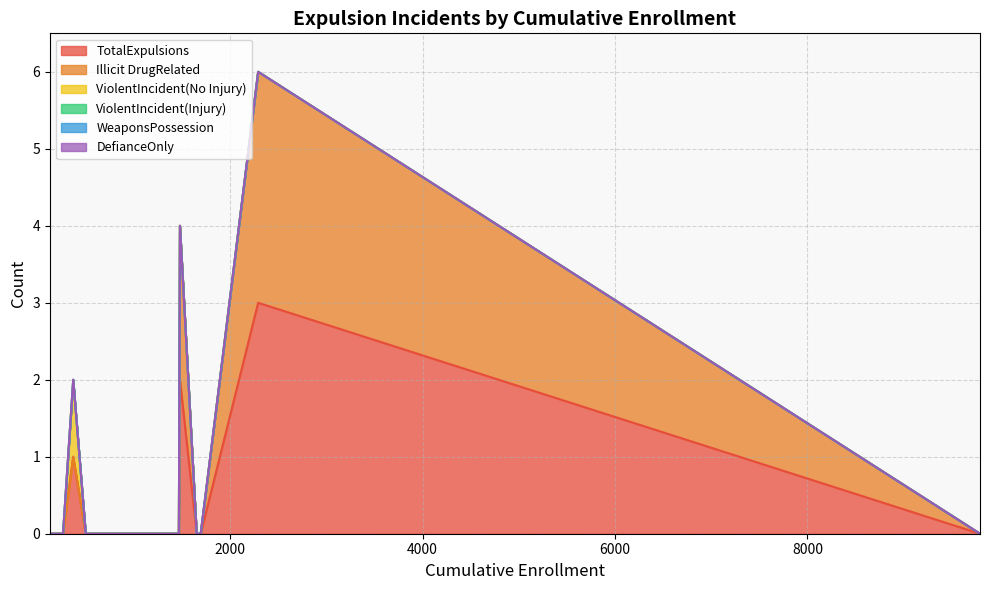

True or false: WeaponsPossession has more than 2 points higher than both neighbors.

False